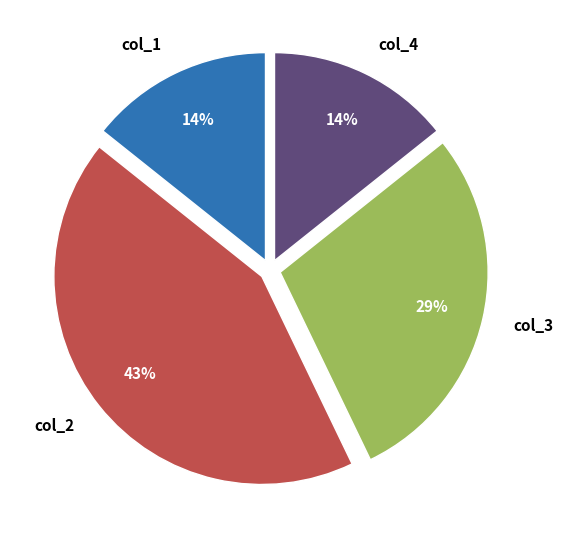

Do col_1 and col_2 together represent more than half of the pie?

Yes